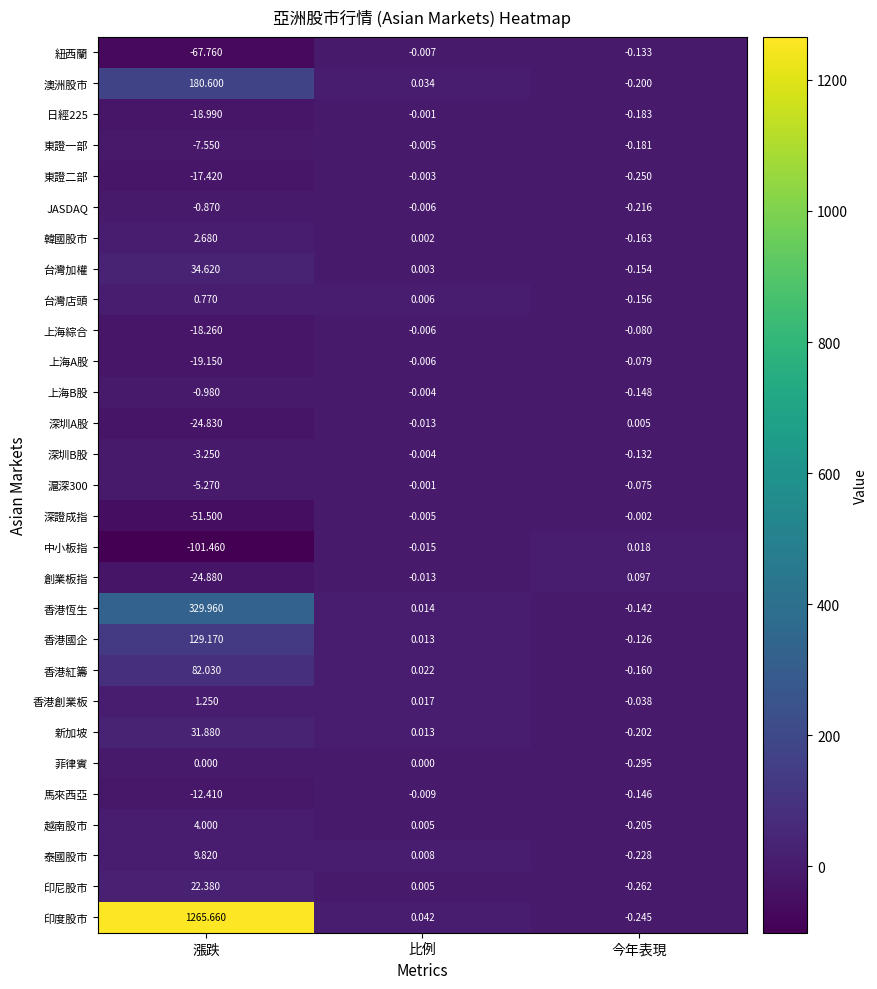

Where does the 印度股市 series first go above 0?

漲跌